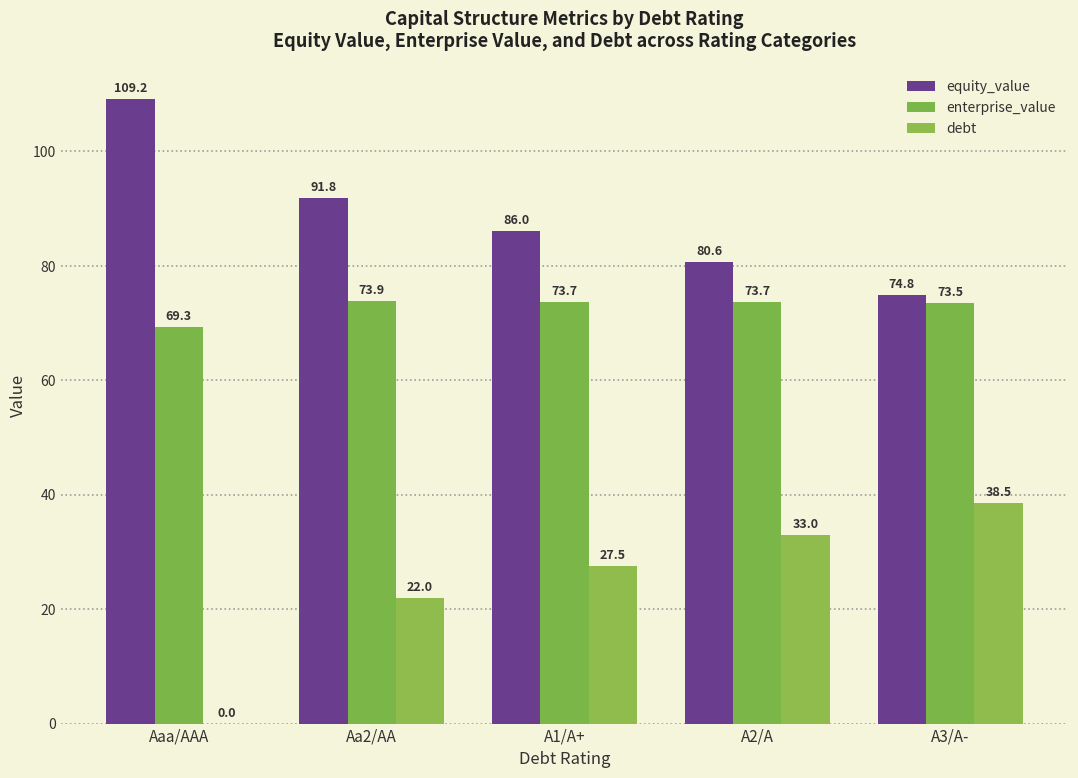

Which series has the largest range (max minus min)?

debt